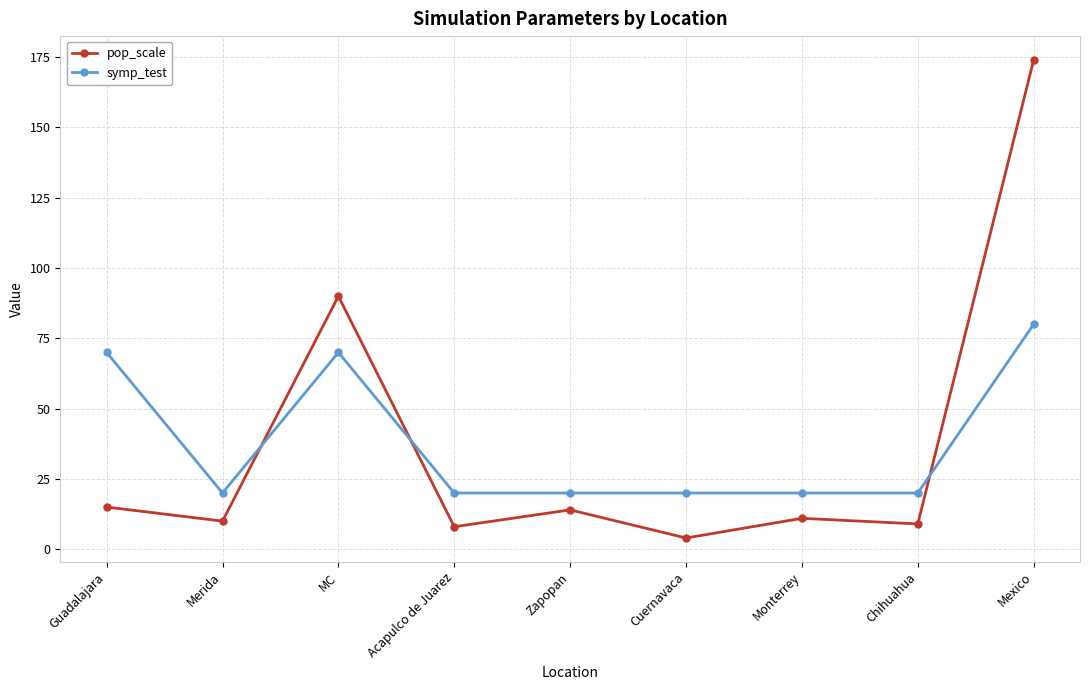

What is the total value across all series at Cuernavaca?

24